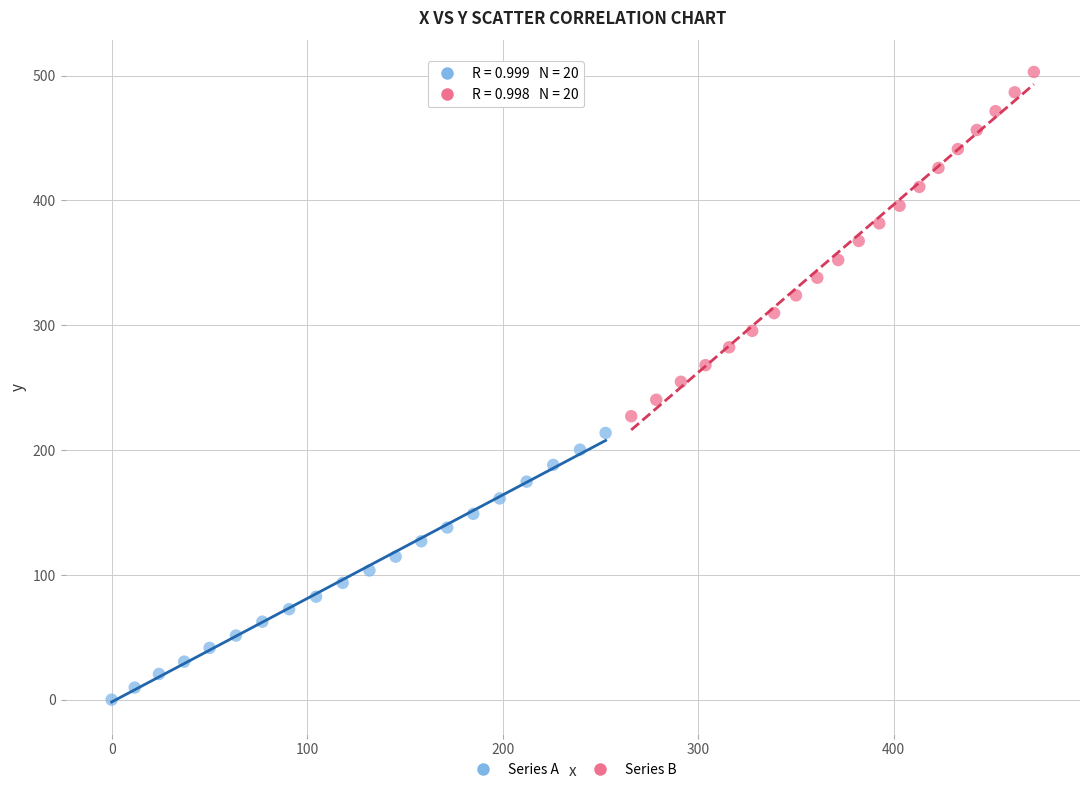

Which series contains the highest Y value?

Series B